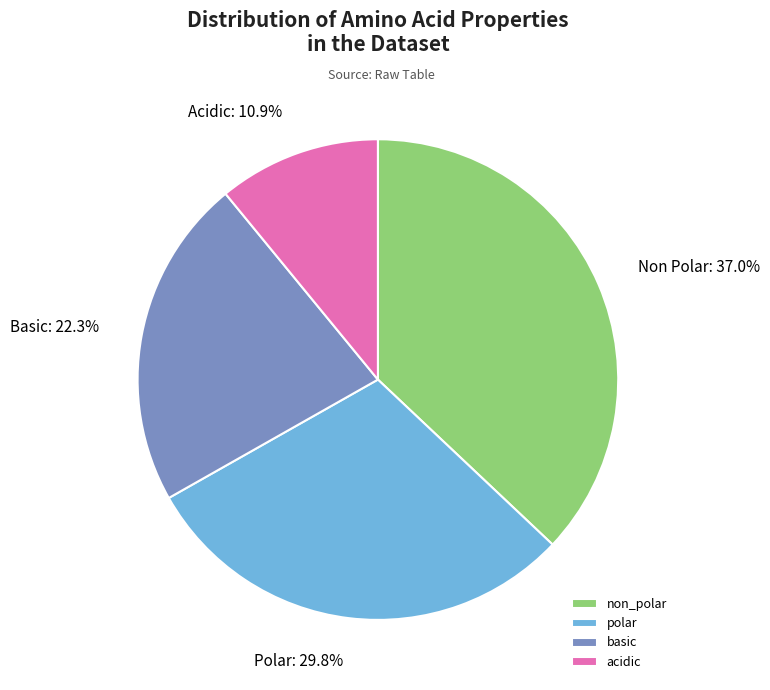

Count the number of slices in the pie.

4